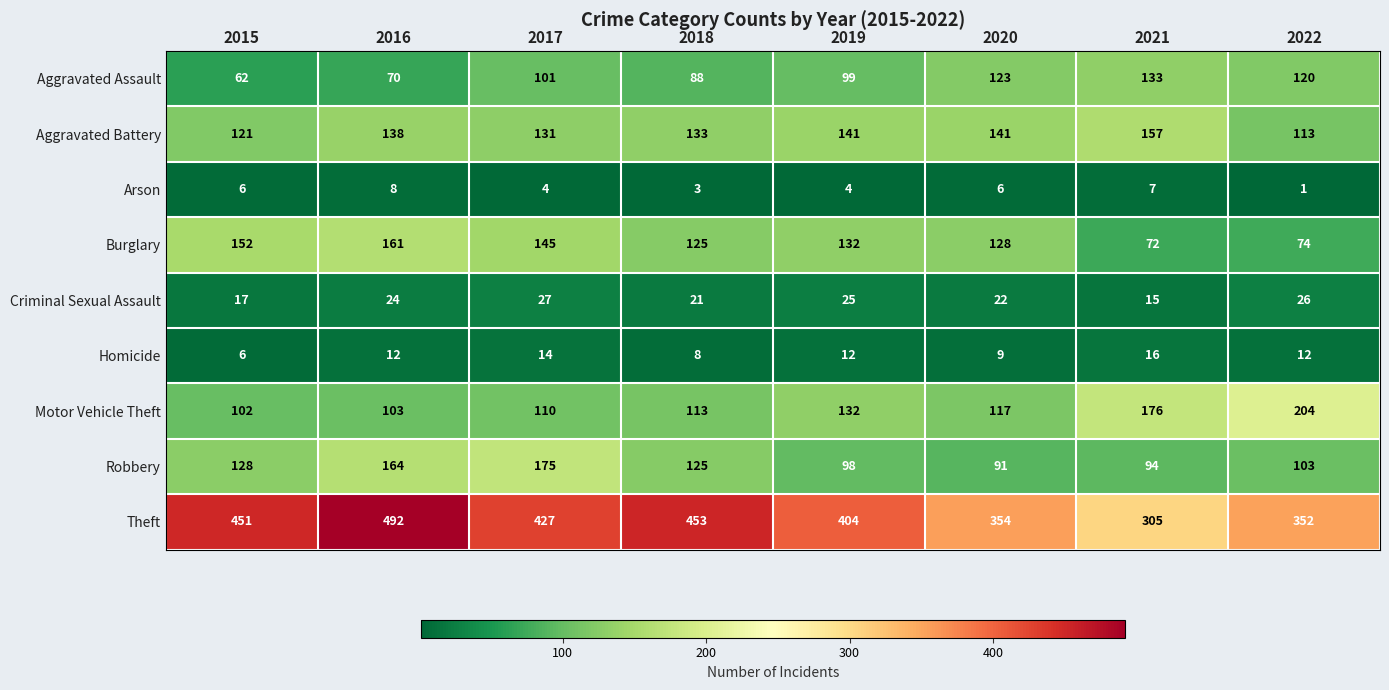

List the labels in order of Motor Vehicle Theft value, smallest first.

2015, 2016, 2017, 2018, 2020, 2019, 2021, 2022